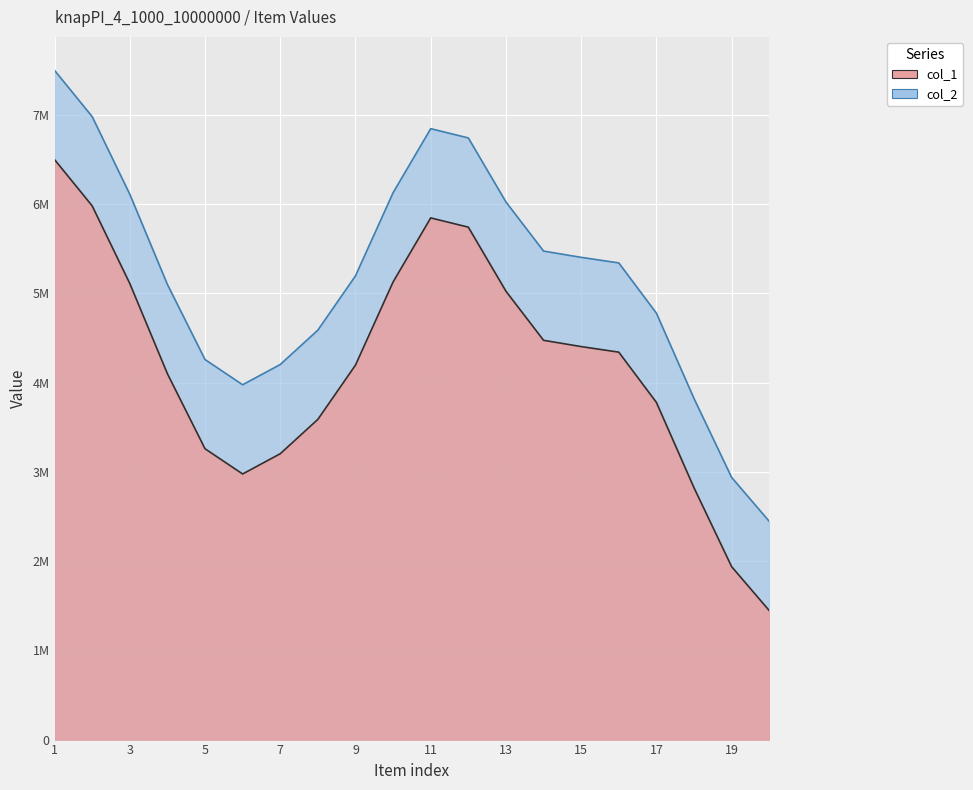

Between 14 and 16, which series saw the biggest shift?

col_1